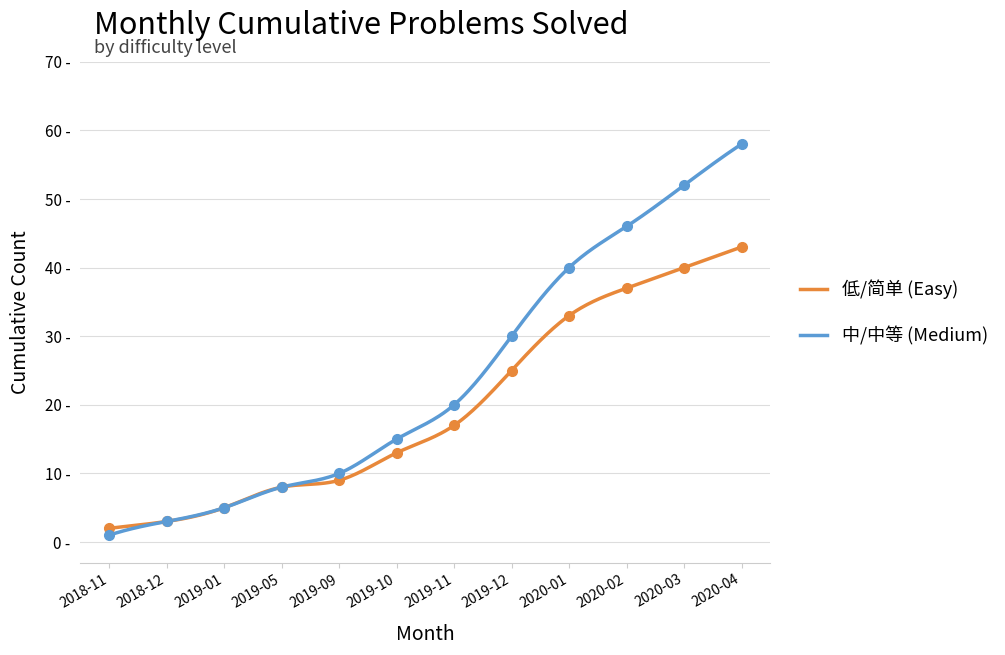

At which category is the sum across all series the highest?

2020-04